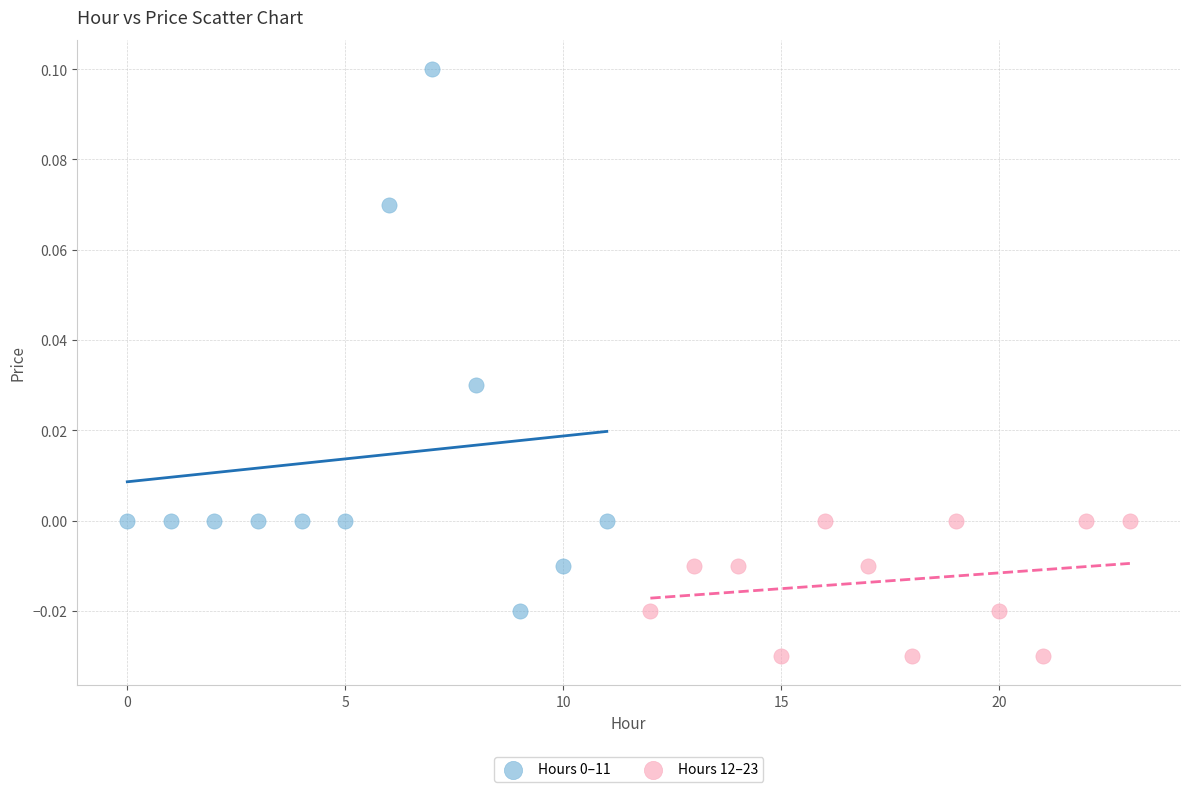

Which series contains the lowest Y value?

Hours 12–23